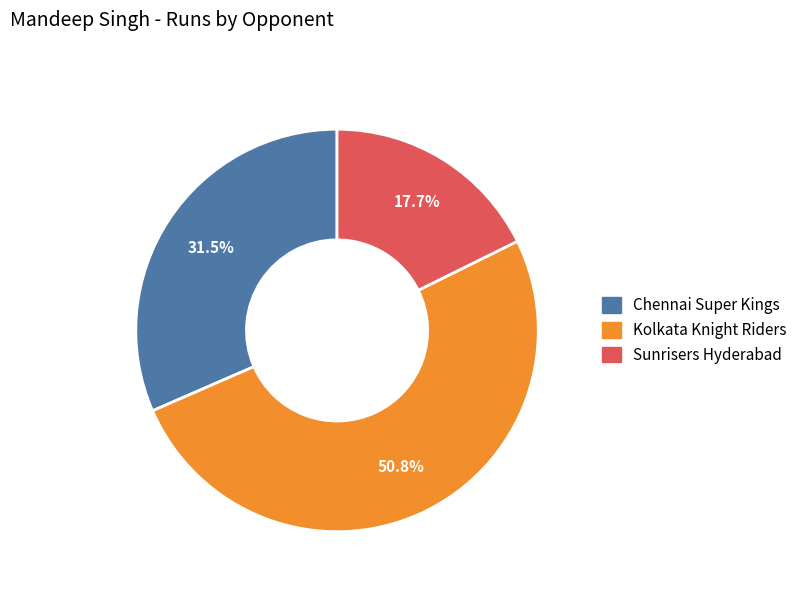

Is there any slice that represents more than half of the pie?

Yes